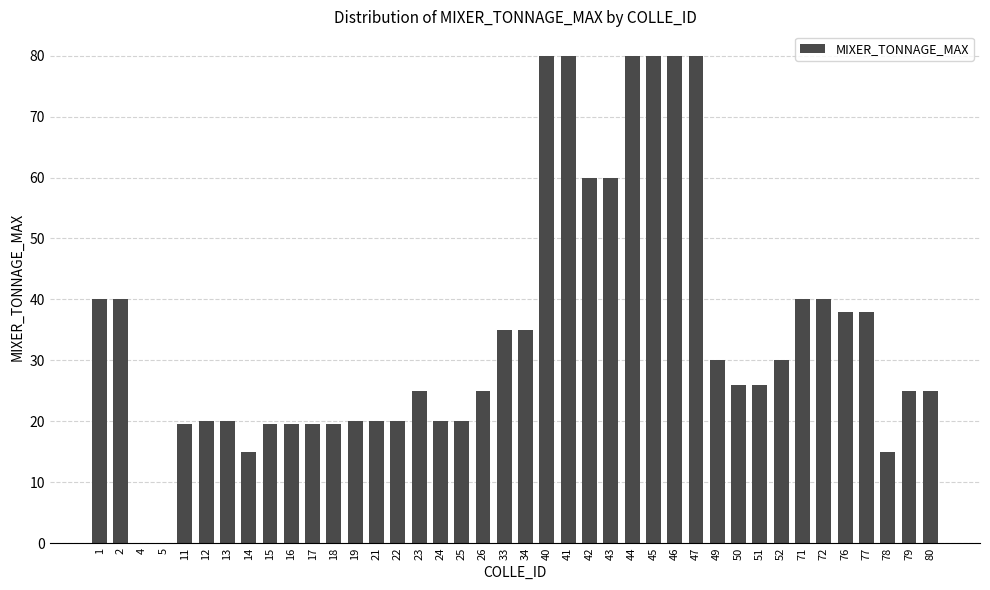

Approximately how many times larger is the value at 15 compared to 19?

1.0